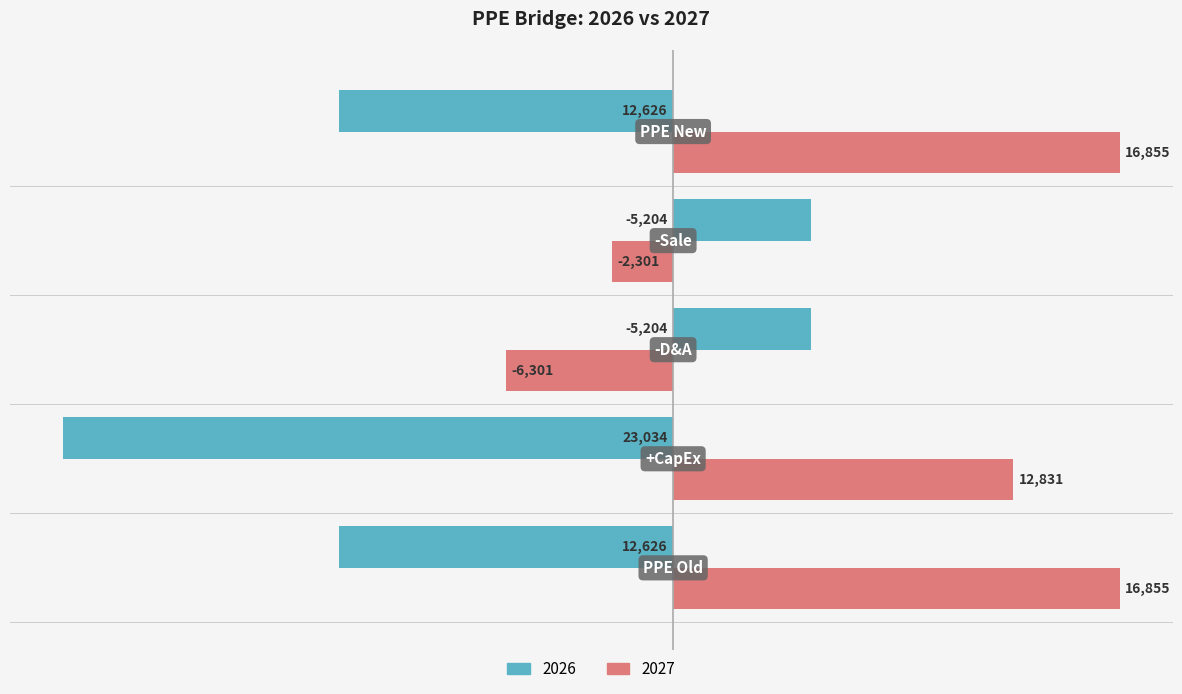

How many values in 2027 are above zero?

3